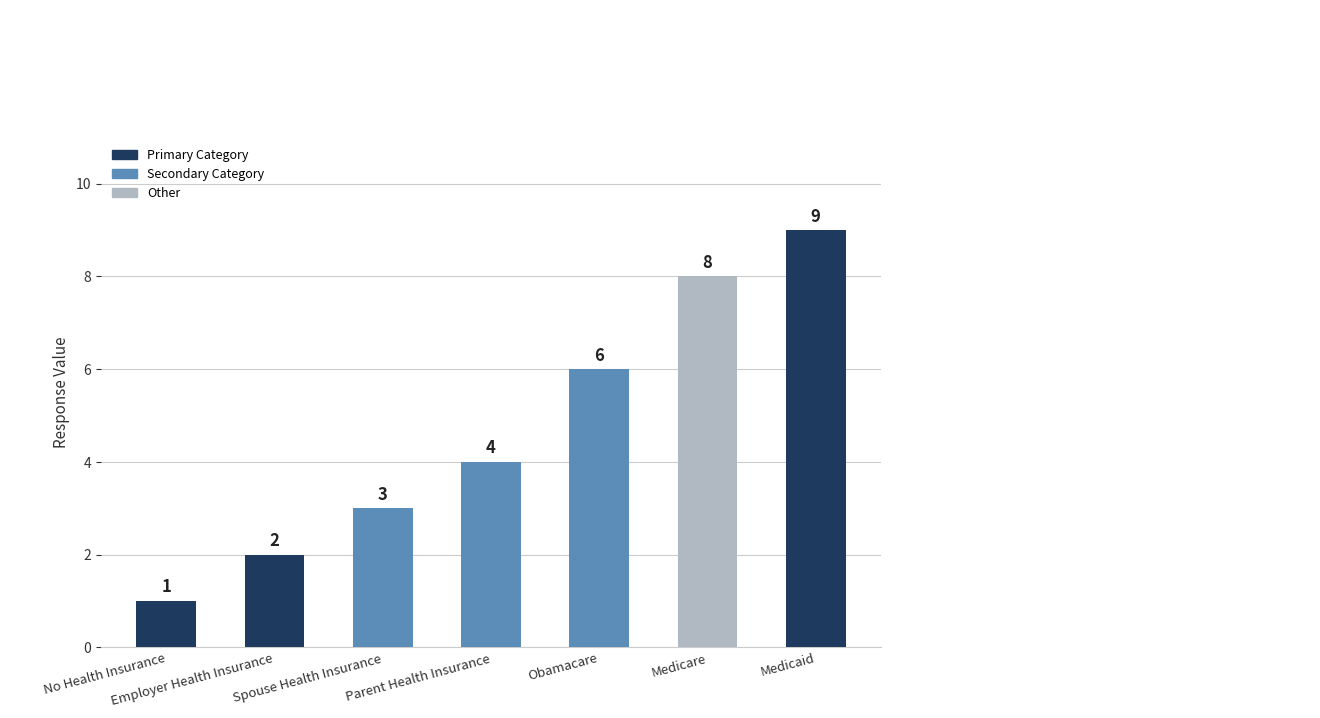

What is the value of the 7th bar from the left?

9